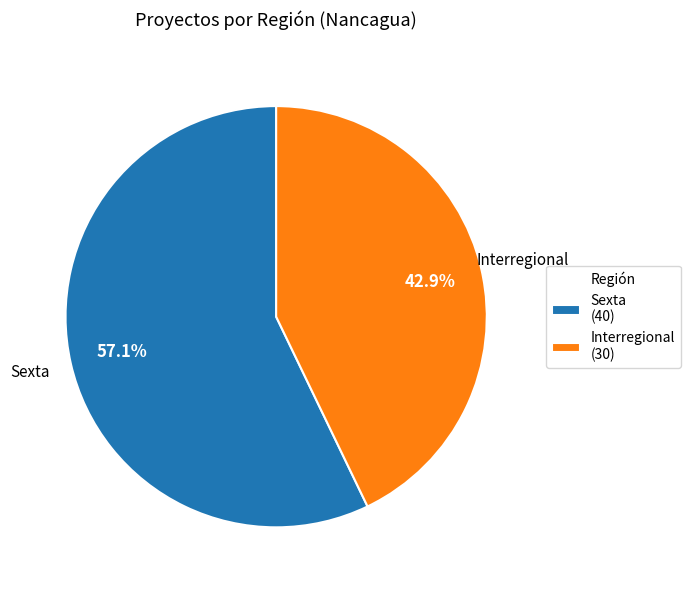

To the nearest percent, what percentage of the pie is Interregional?

43%